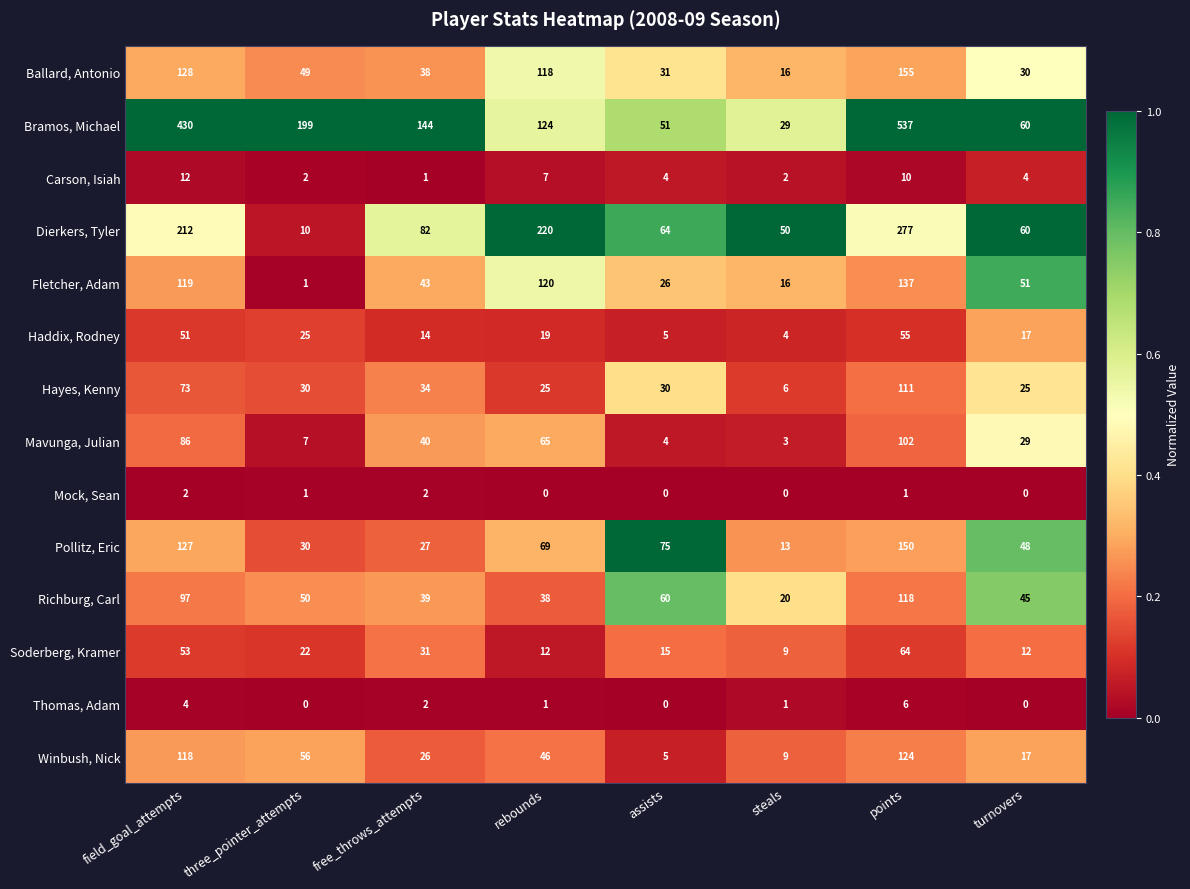

The value of Mock, Sean at turnovers is 1. True or false?

False